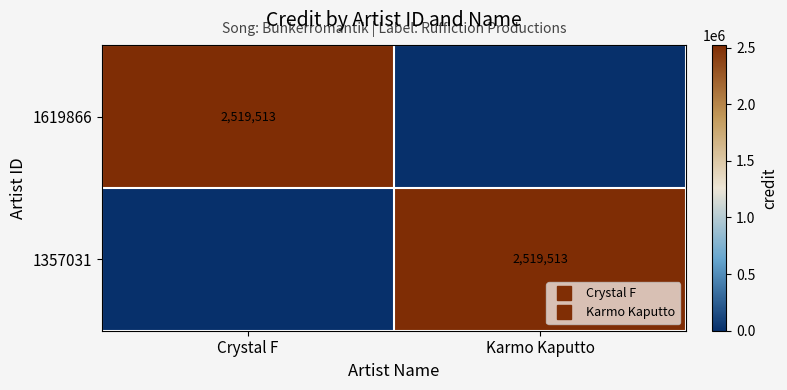

The value of 1357031 at Crystal F is 0. True or false?

True